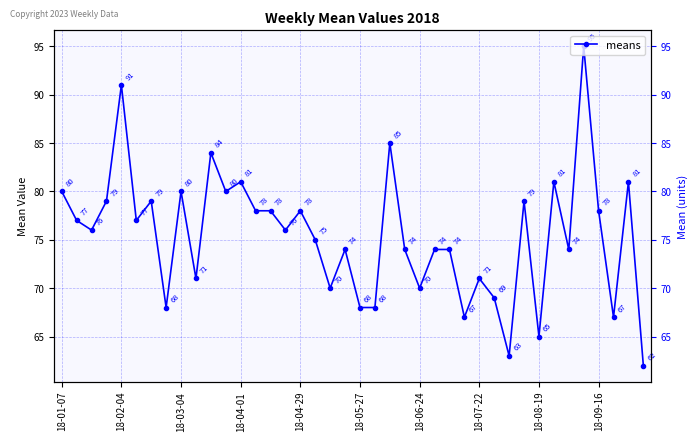

What is the value of the 32nd point from the left?

79